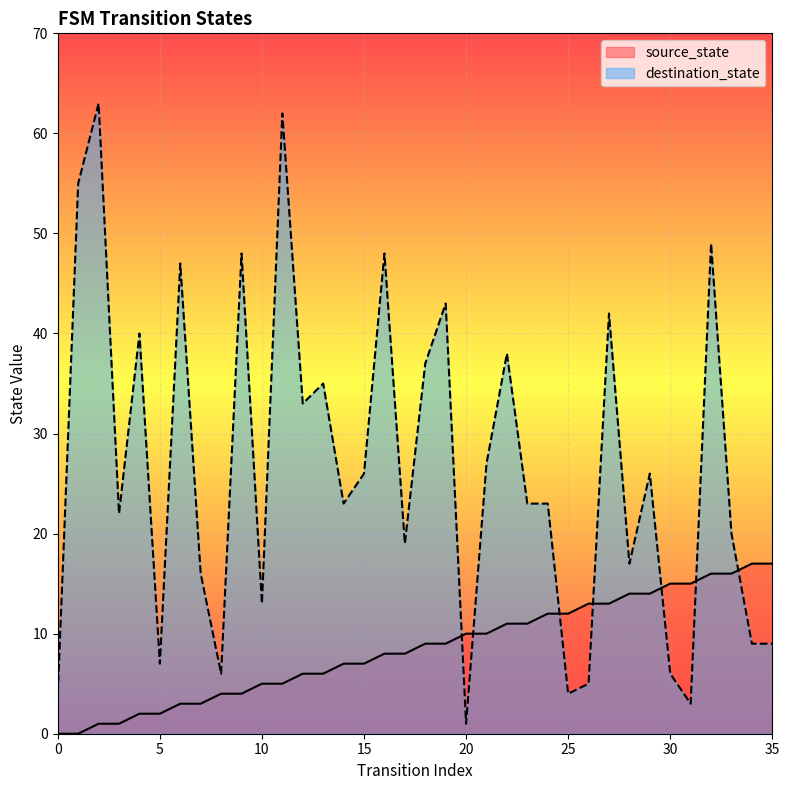

Between 23 and 25, which series saw the biggest shift?

destination_state